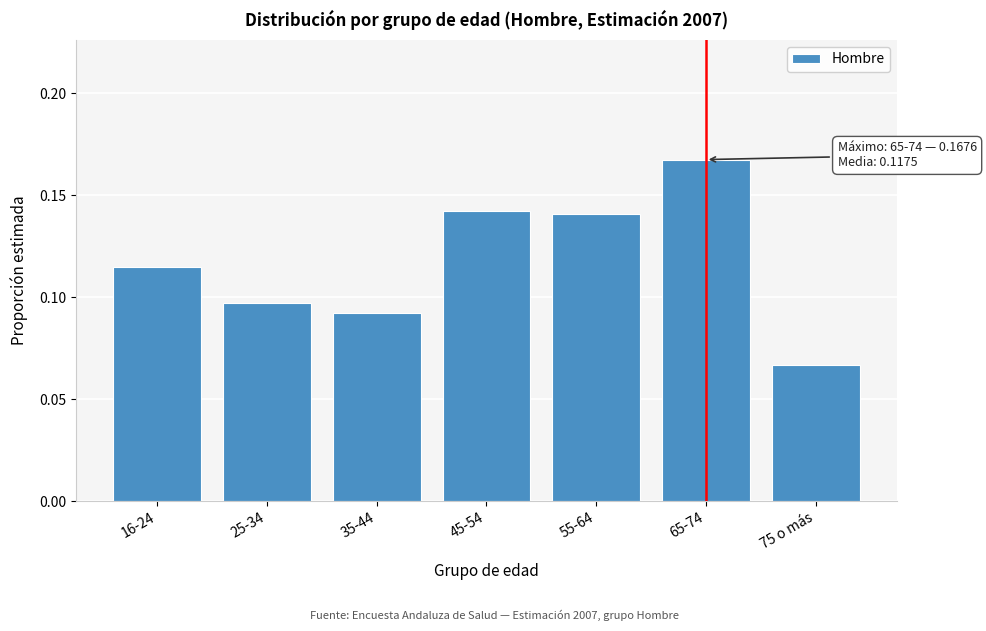

True or false: the data shows 0.0 at 35-44.

False